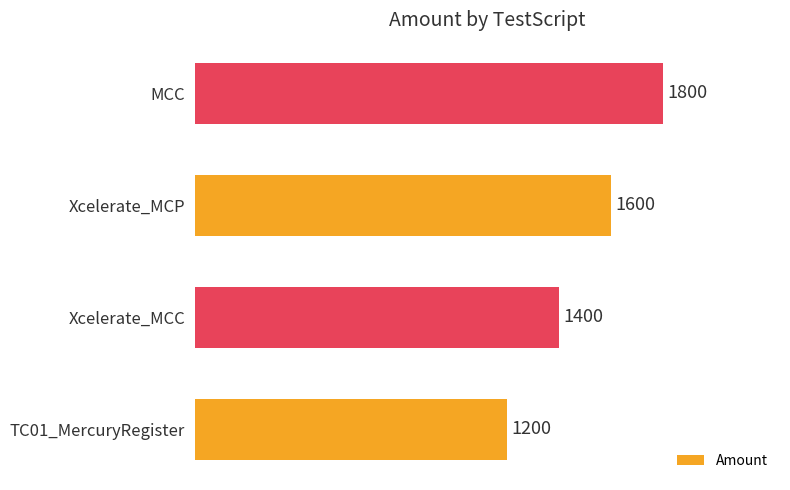

The value at Xcelerate_MCC is 1400. True or false?

True